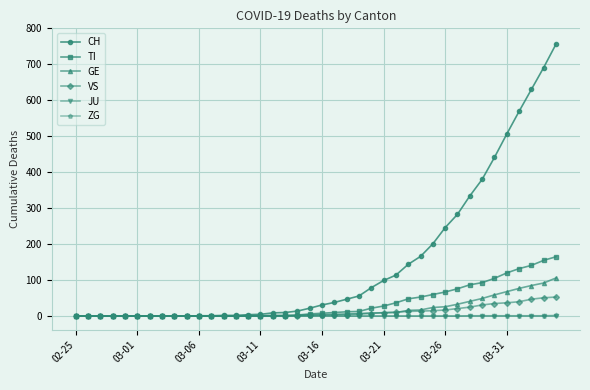

Which series has the largest range (max minus min)?

CH